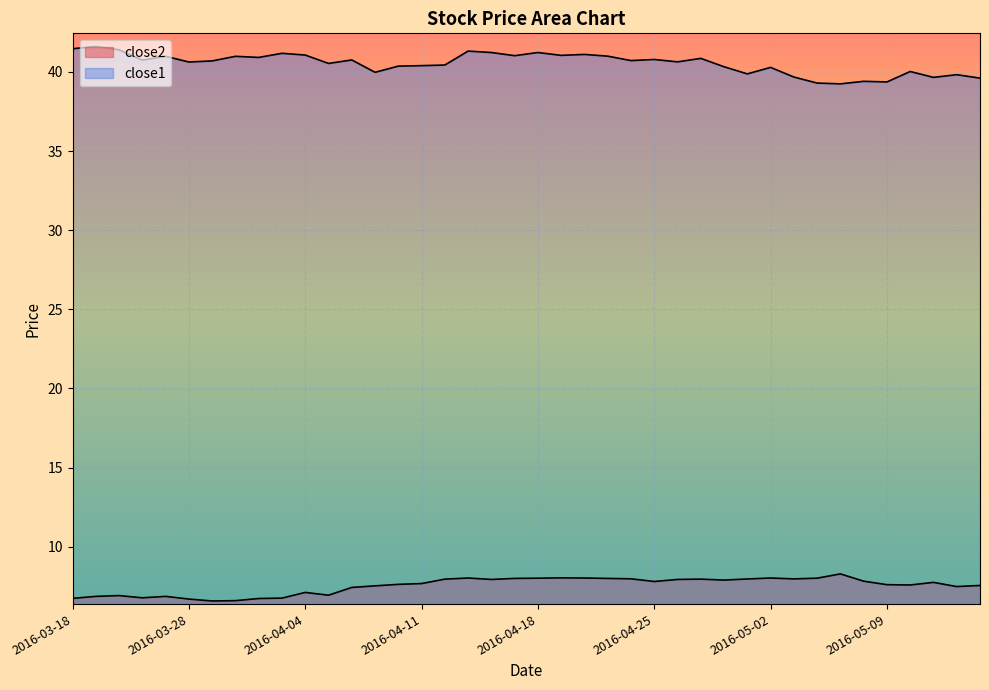

Which series has the widest spread of values?

close1